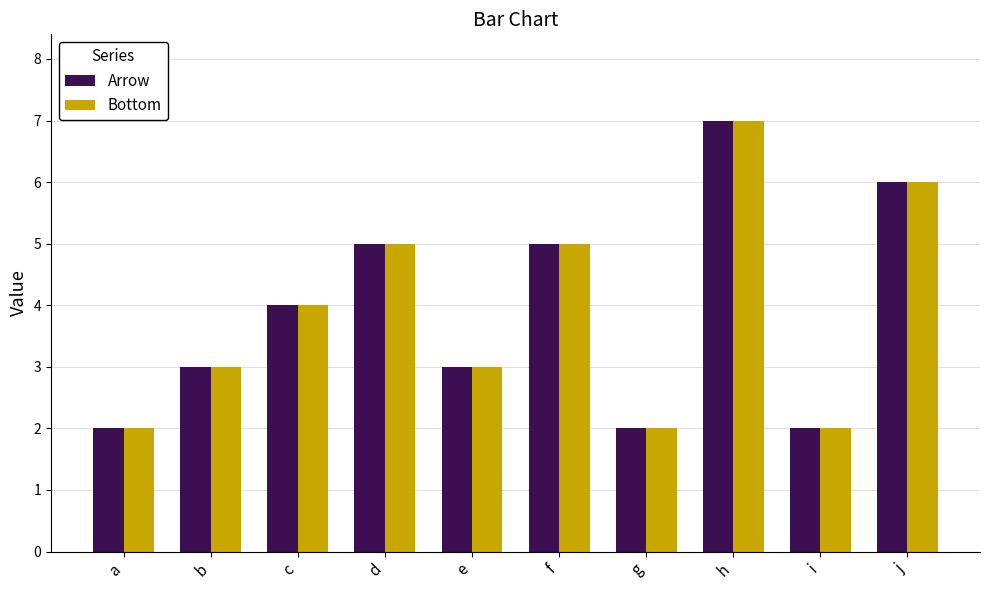

Is the value of Arrow at c greater than the value of Bottom at f?

No